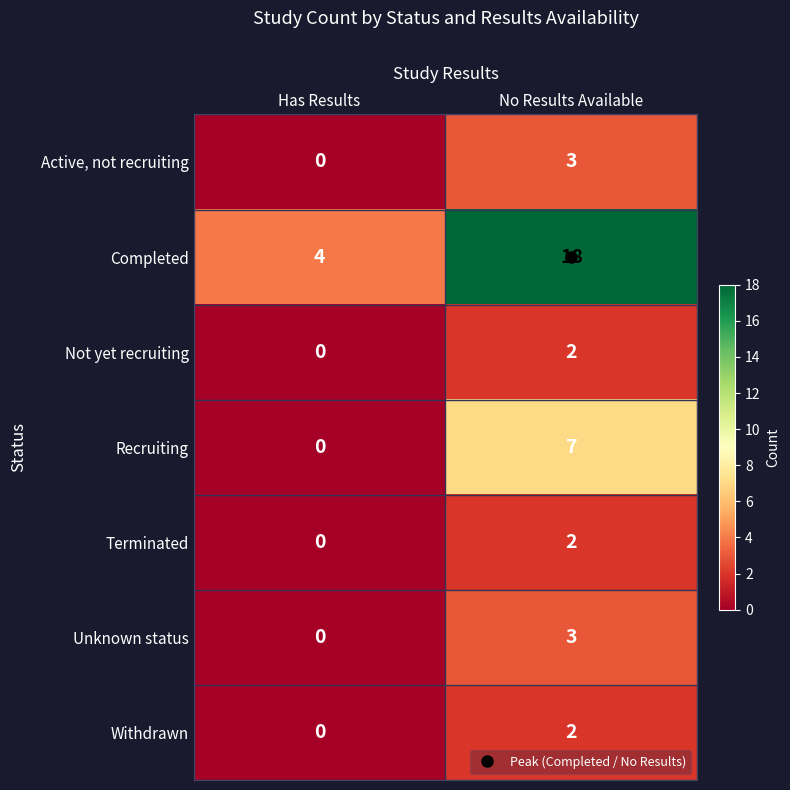

The value of Unknown status at Has Results is 2. True or false?

False